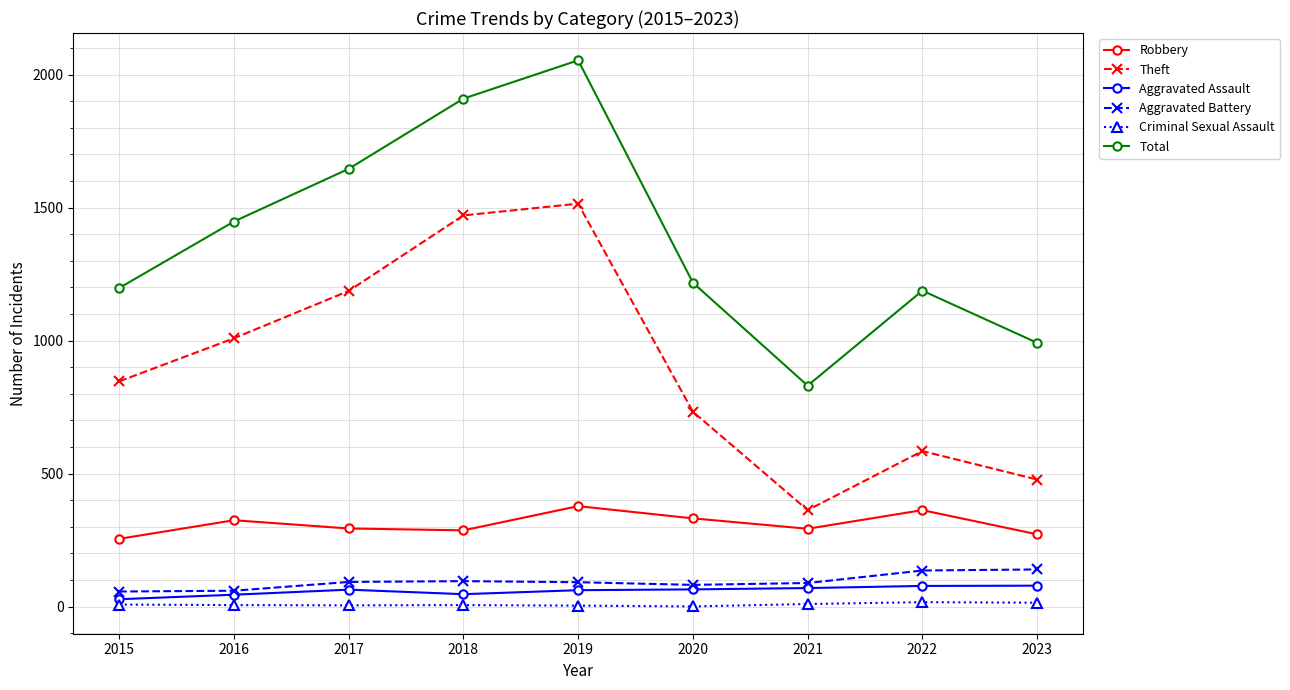

What is the total value across all series at 2022?

2367